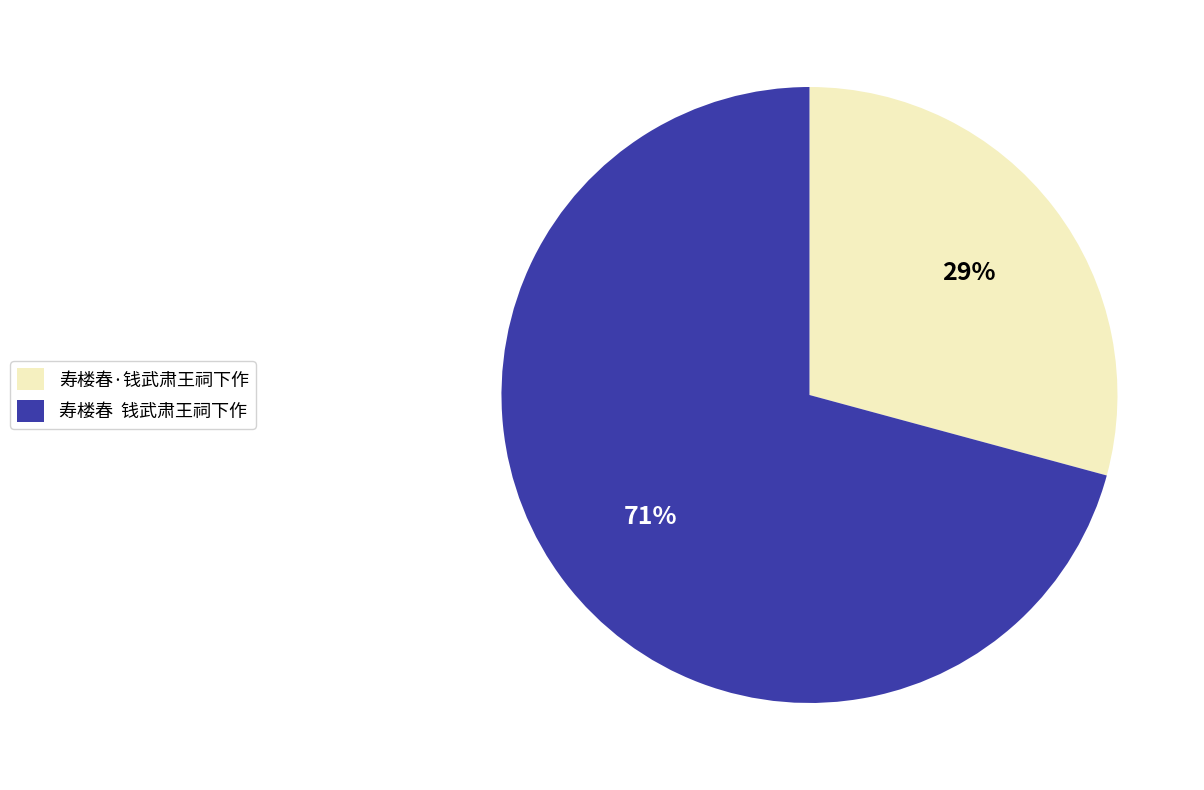

Count the number of slices in the pie.

2